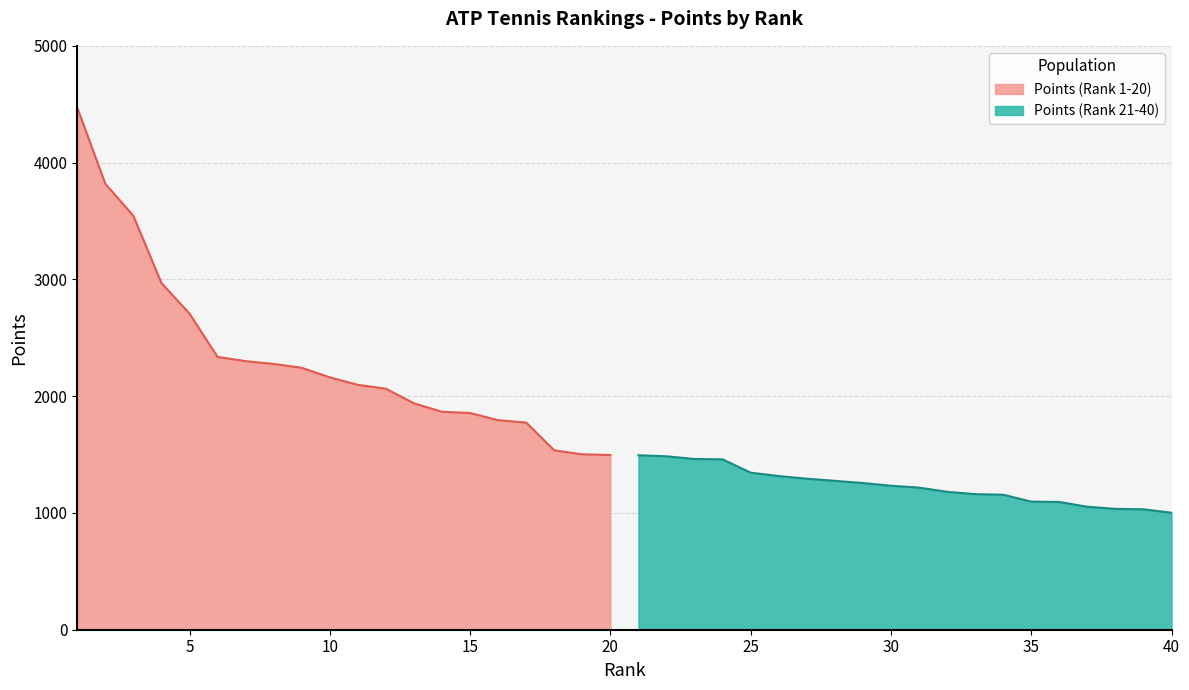

Is the value of Points (Rank 21-40) at 13 greater than the value of Points (Rank 1-20) at 18?

No